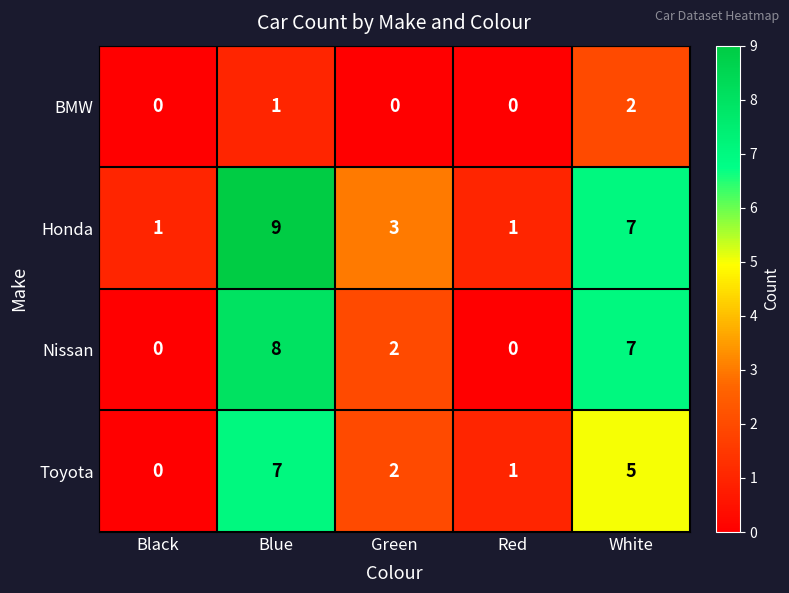

Which category has the lowest value in the Toyota series?

Black